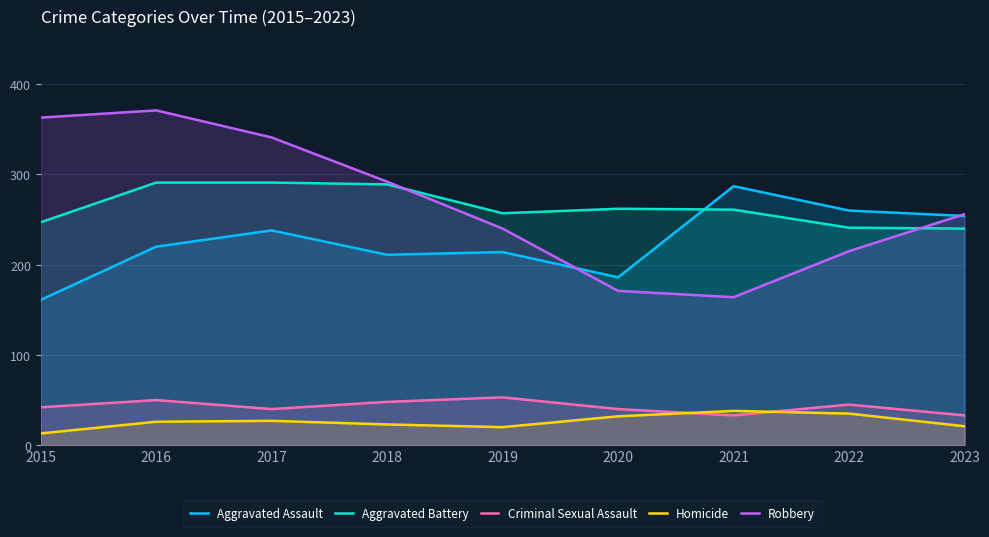

True or false: Aggravated Assault has more than 2 points higher than both neighbors.

True